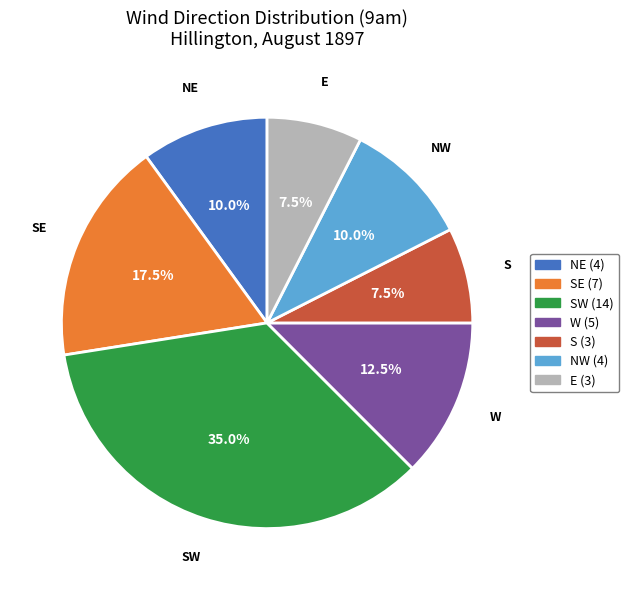

How many segments does this pie chart have?

7